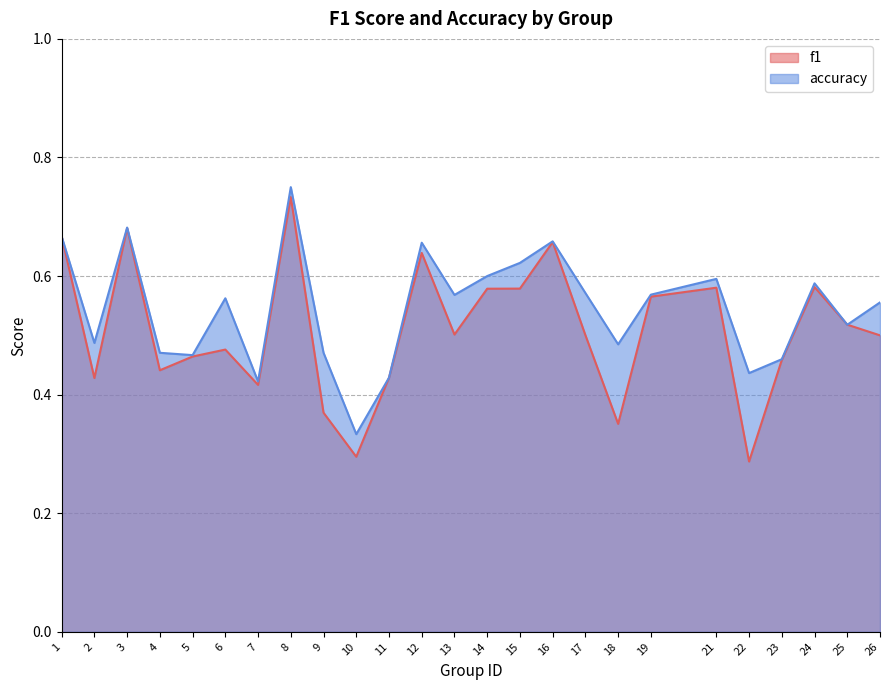

Rank the categories by accuracy value from lowest to highest.

10, 7, 11, 22, 23, 5, 4, 9, 18, 2, 25, 26, 6, 13, 19, 17, 24, 21, 14, 15, 12, 16, 1, 3, 8